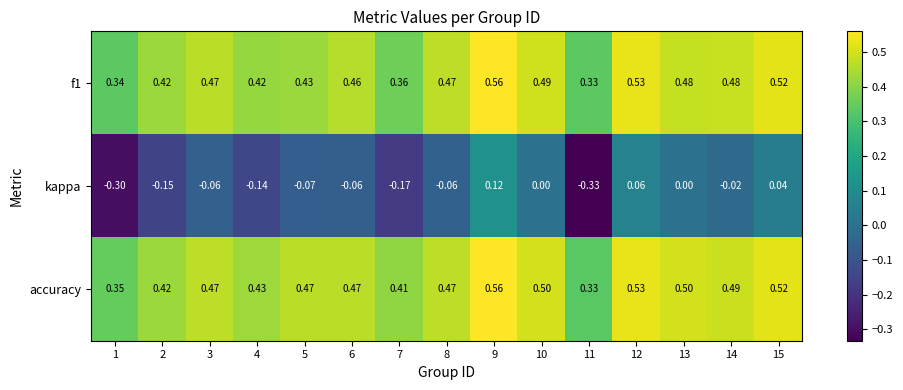

At which category is the sum across all series the highest?

9